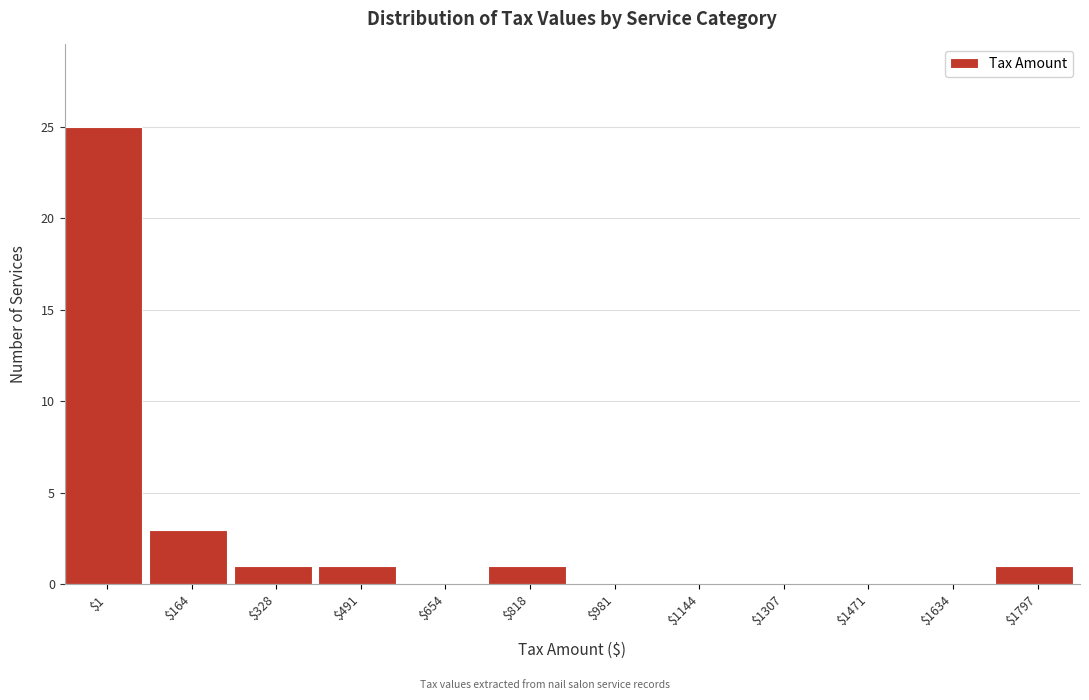

Is it true that the value at $328 is 1?

True